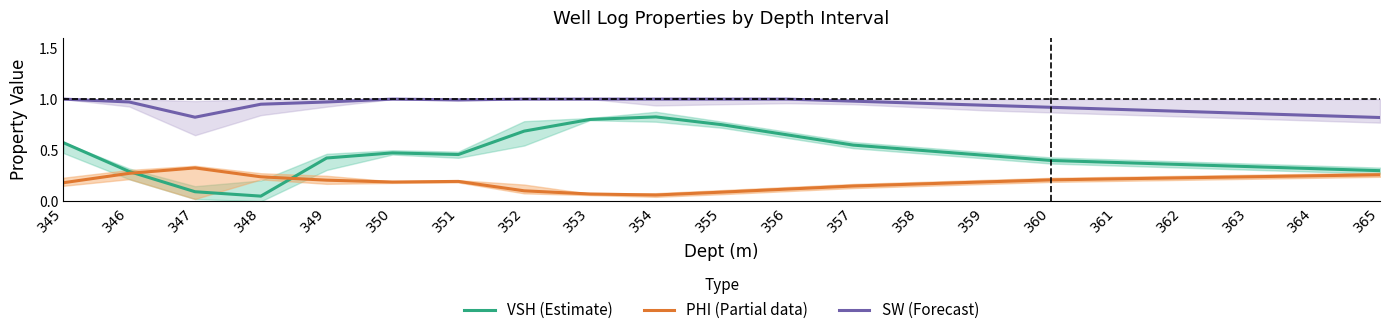

Reading left to right, what are all the values shown in this chart?

VSH (Estimate): 345=0.6	346=0.3	347=0.1	348=0.1	349=0.4	350=0.5	351=0.5	352=0.7	353=0.8	354=0.8	355=0.8	356=0.7	357=0.6	358=0.5	359=0.5	360=0.4	361=0.4	362=0.4	363=0.3	364=0.3	365=0.3
PHI (Partial data): 345=0.2	346=0.3	347=0.3	348=0.2	349=0.2	350=0.2	351=0.2	352=0.1	353=0.1	354=0.1	355=0.1	356=0.1	357=0.1	358=0.2	359=0.2	360=0.2	361=0.2	362=0.2	363=0.2	364=0.2	365=0.3
SW (Forecast): 345=1.0	346=1.0	347=0.8	348=0.9	349=1.0	350=1.0	351=1.0	352=1.0	353=1.0	354=1.0	355=1.0	356=1.0	357=1.0	358=1.0	359=0.9	360=0.9	361=0.9	362=0.9	363=0.9	364=0.8	365=0.8